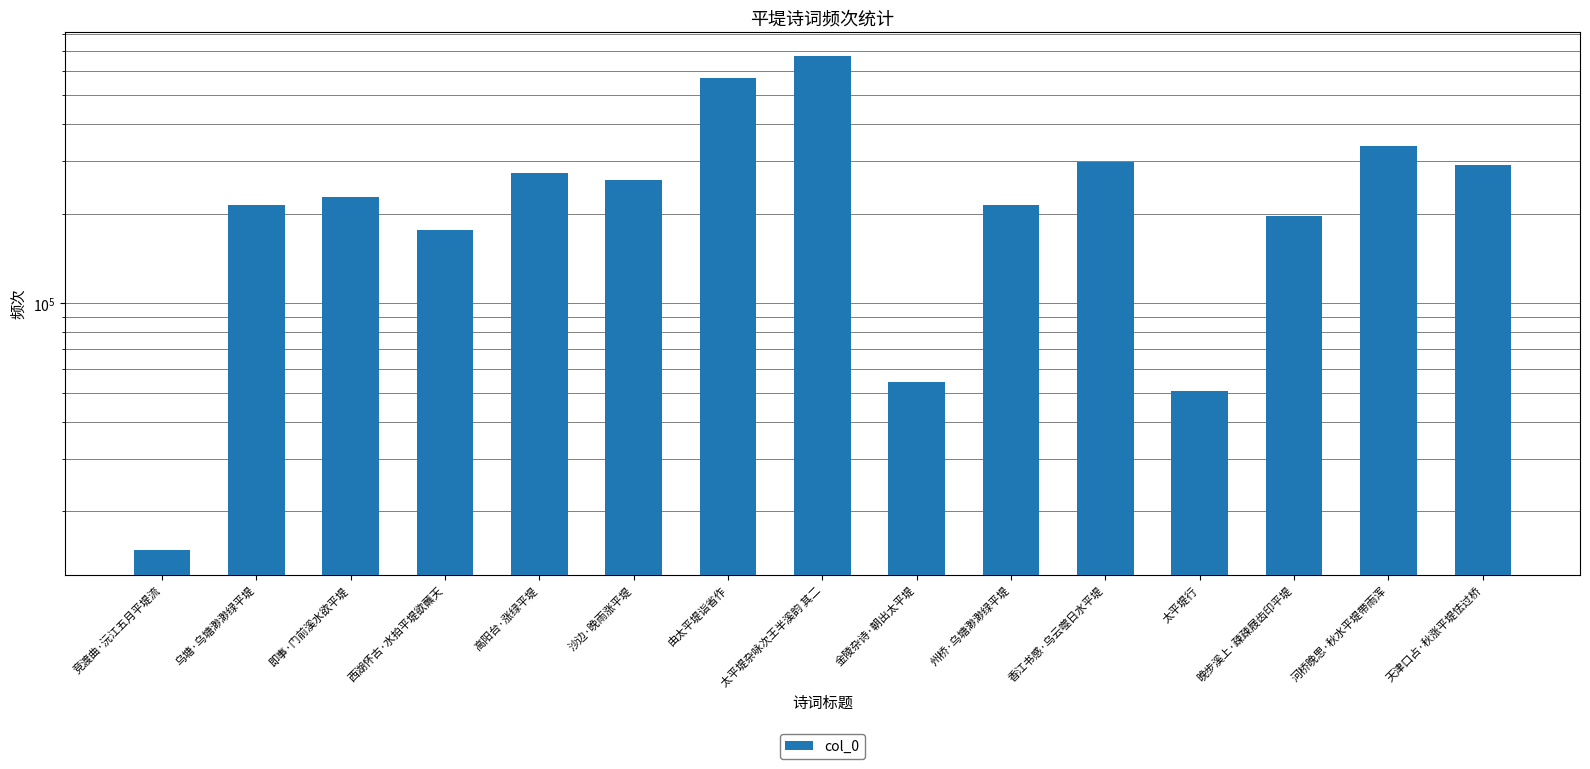

Between 高阳台·涨绿平堤 and 晚步溪上·疎疎屐齿印平堤, which is larger?

高阳台·涨绿平堤